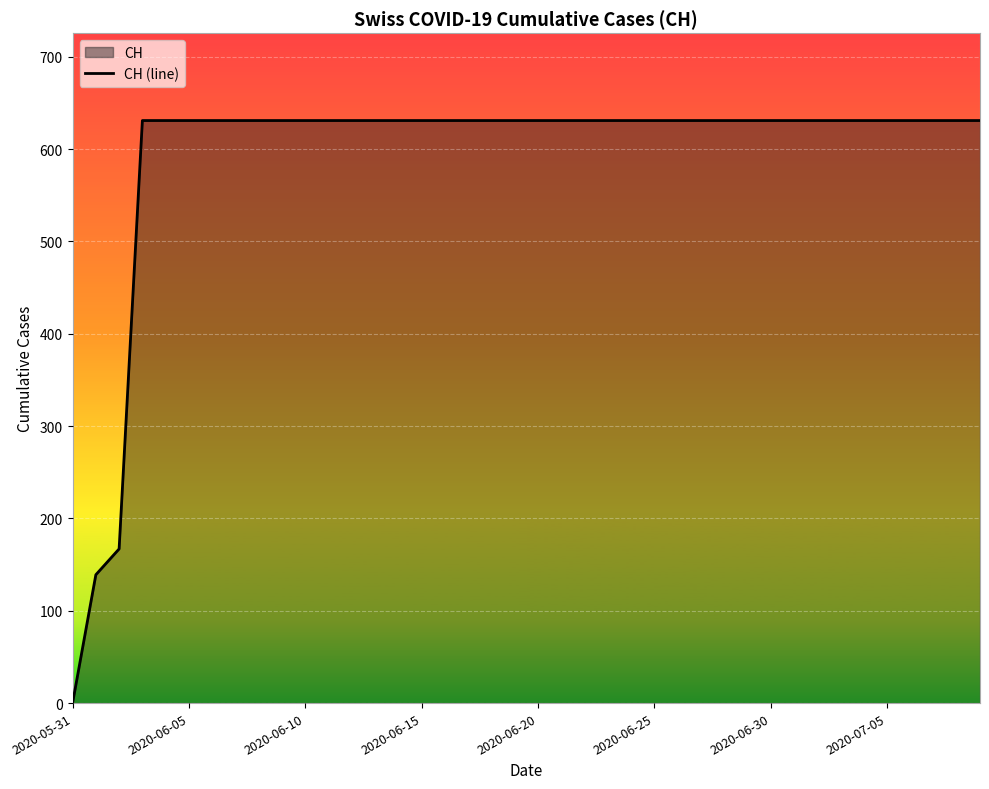

What is the difference between the maximum and minimum values?

631